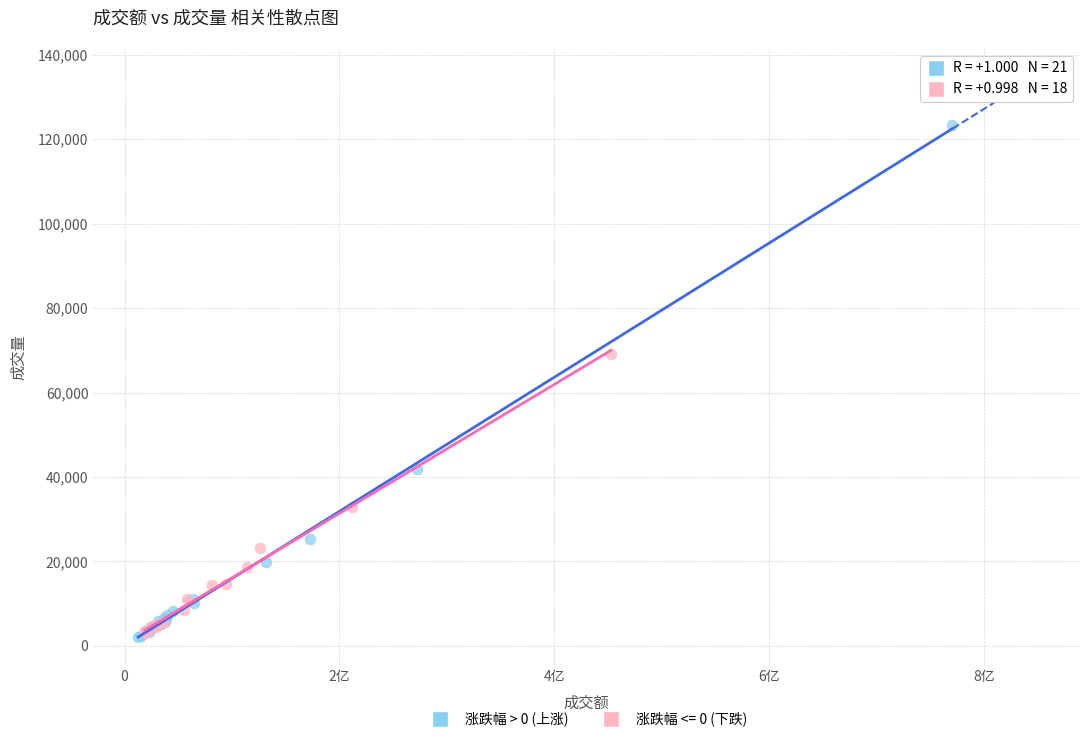

Which series has the largest Y range (max minus min)?

涨跌幅 > 0 (上涨)